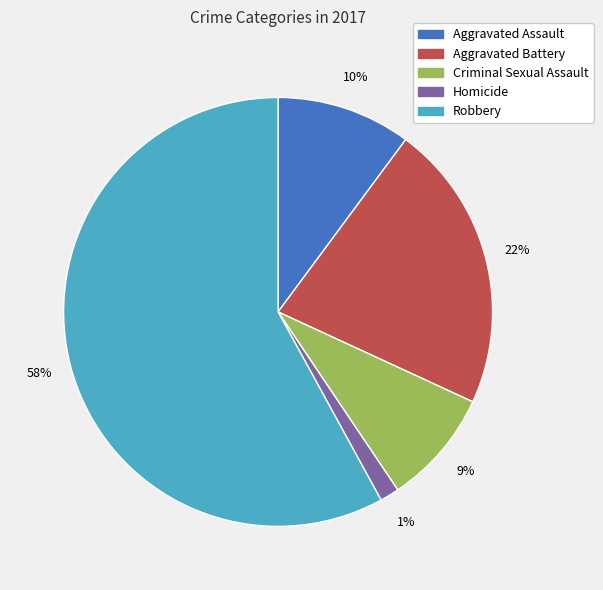

Which category has the smallest portion of the pie?

Homicide